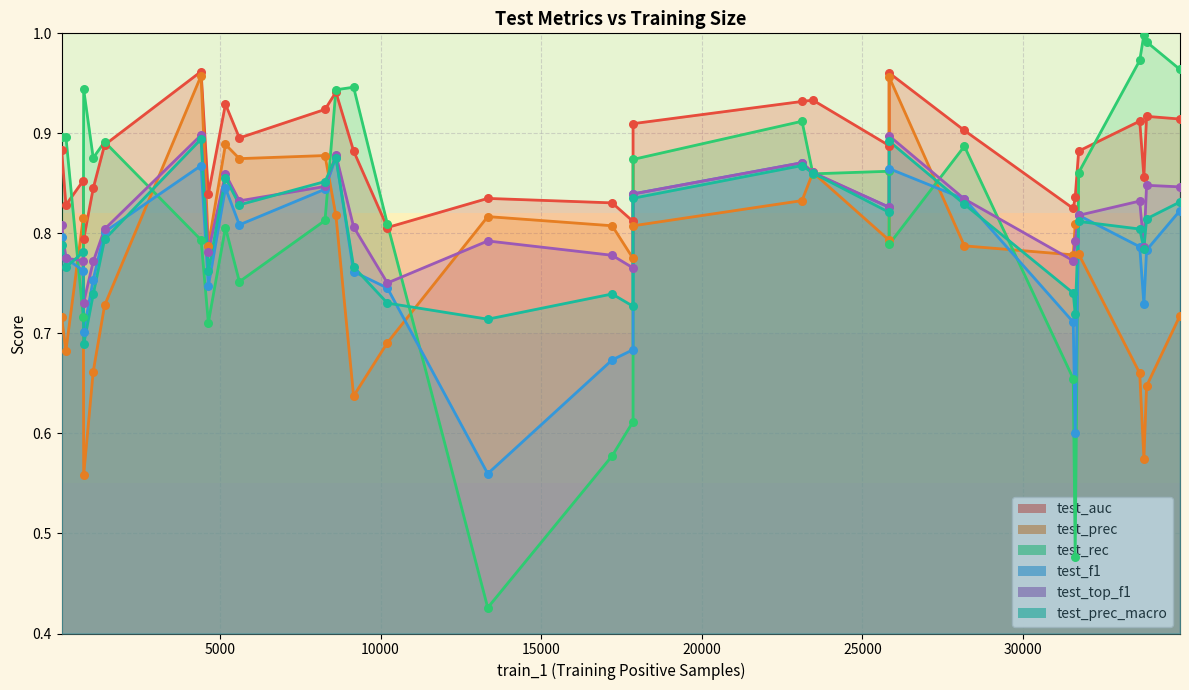

Which series has the largest Y range (max minus min)?

test_rec